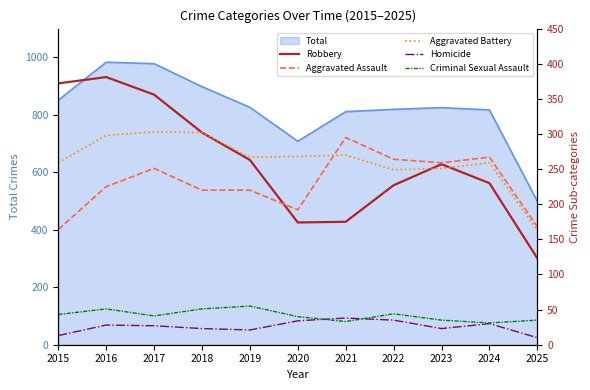

In Homicide, how many points are lower than both neighbors (excluding endpoints)?

2